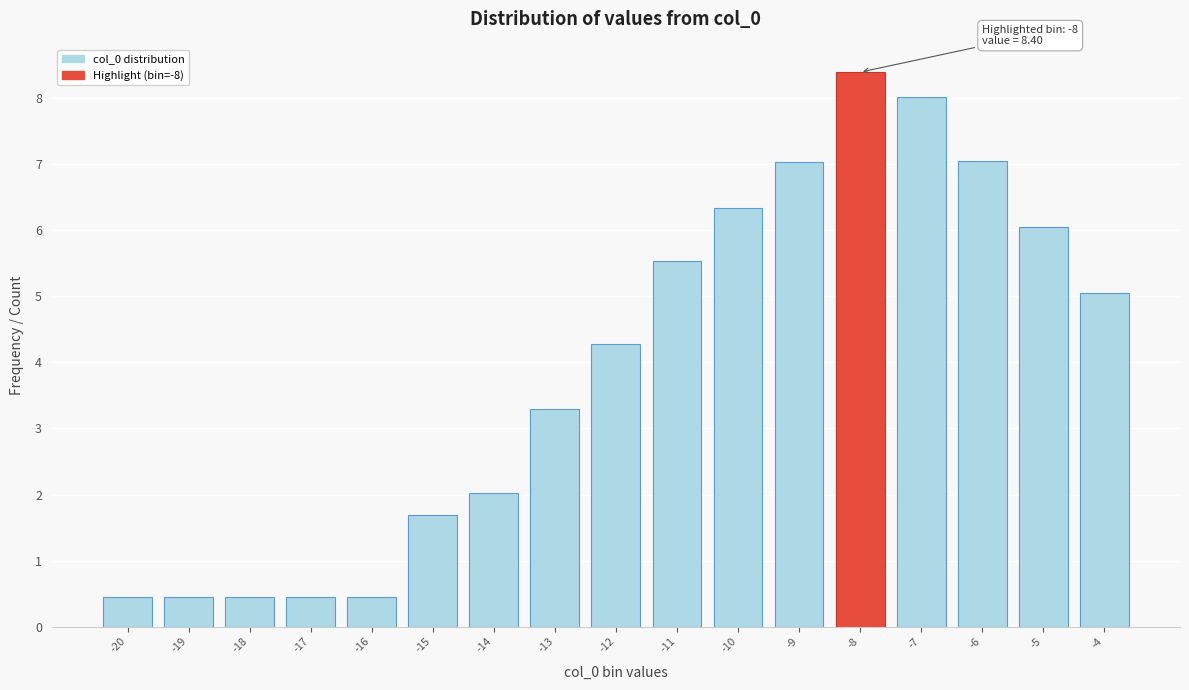

Over which range of the x-axis is the bar tallest?

-8.5 to -7.5